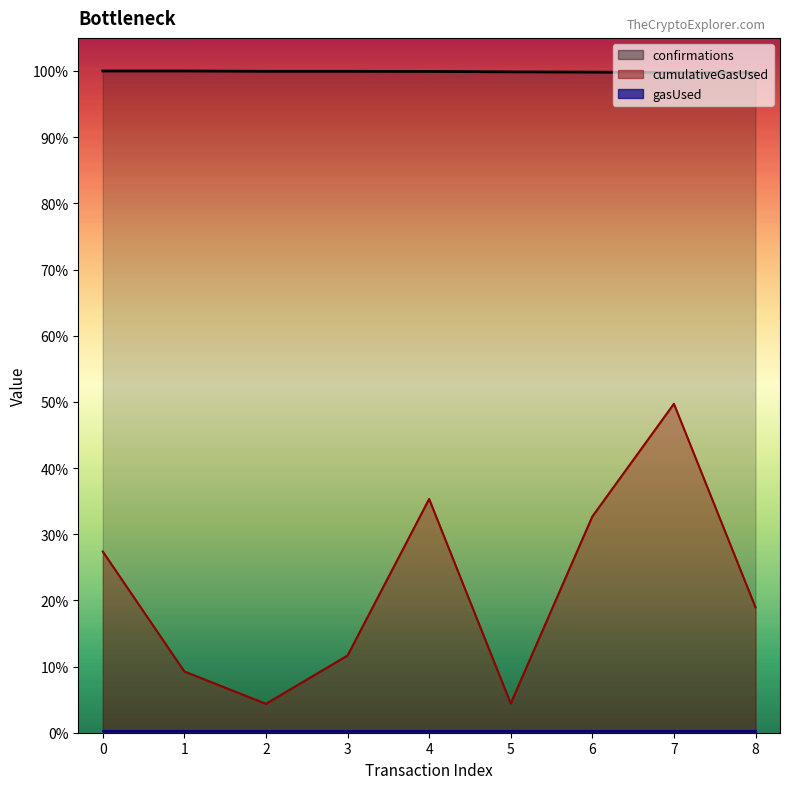

Which series has the widest spread of values?

cumulativeGasUsed